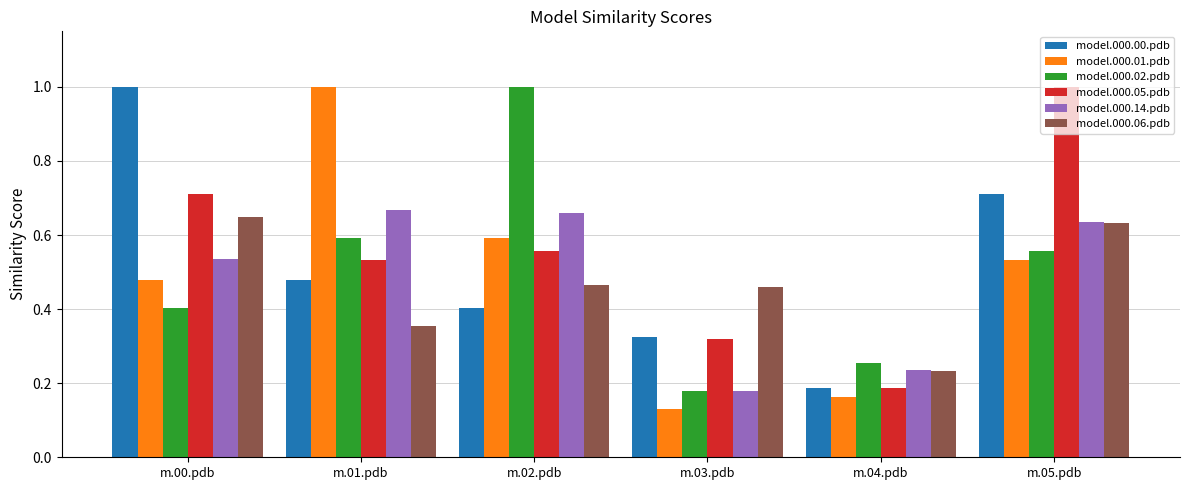

At which category is the sum across all series the highest?

m.05.pdb